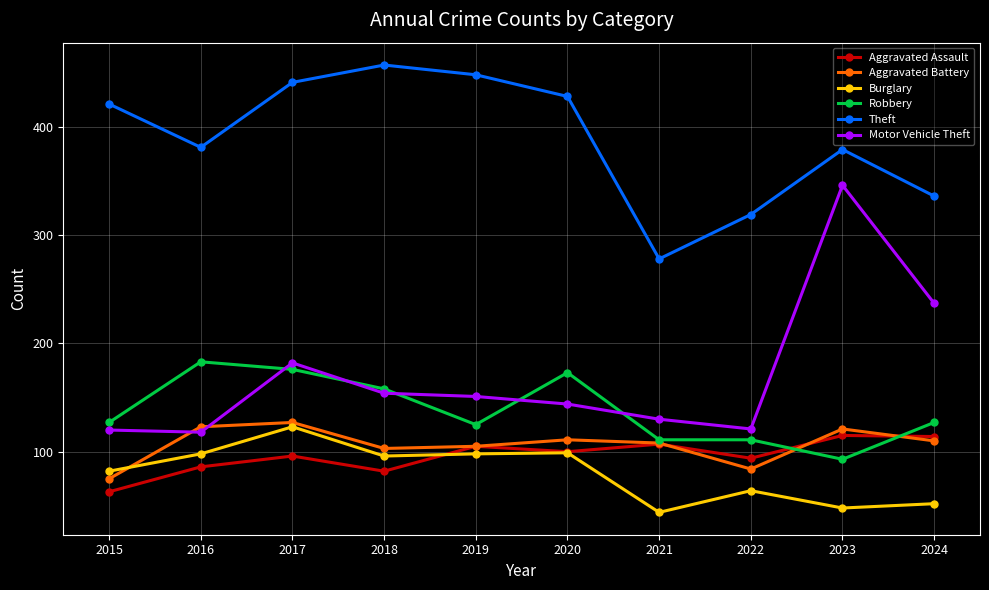

Between which two adjacent categories do Robbery and Aggravated Assault first intersect?

2022 and 2023